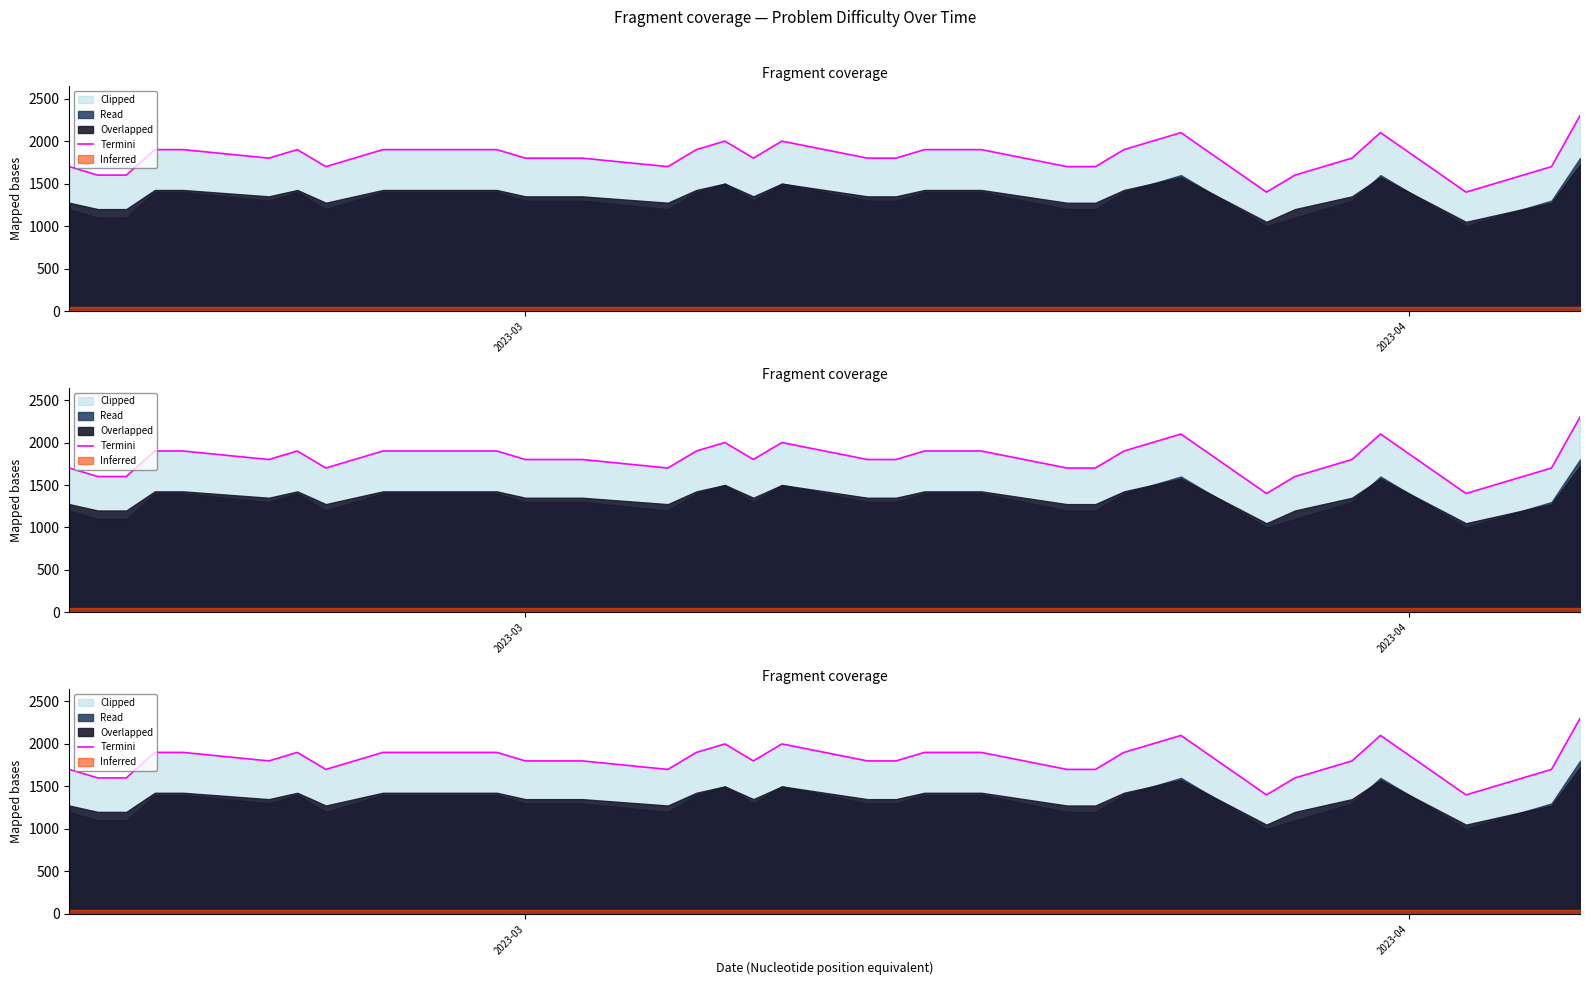

What is the difference between the maximum and minimum values?

900